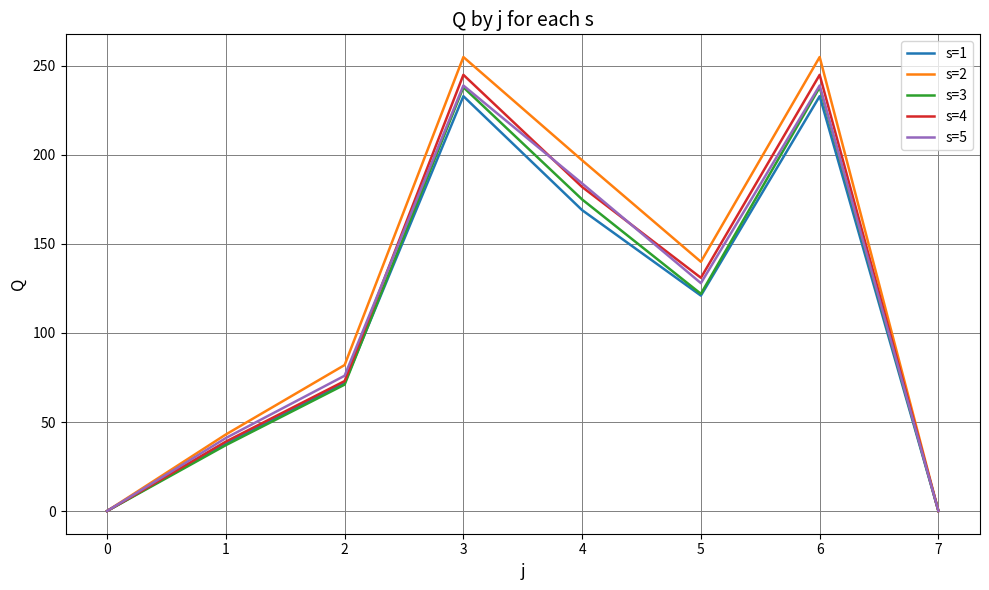

Is the value of s=3 at 1 greater than the value of s=2 at 6?

No